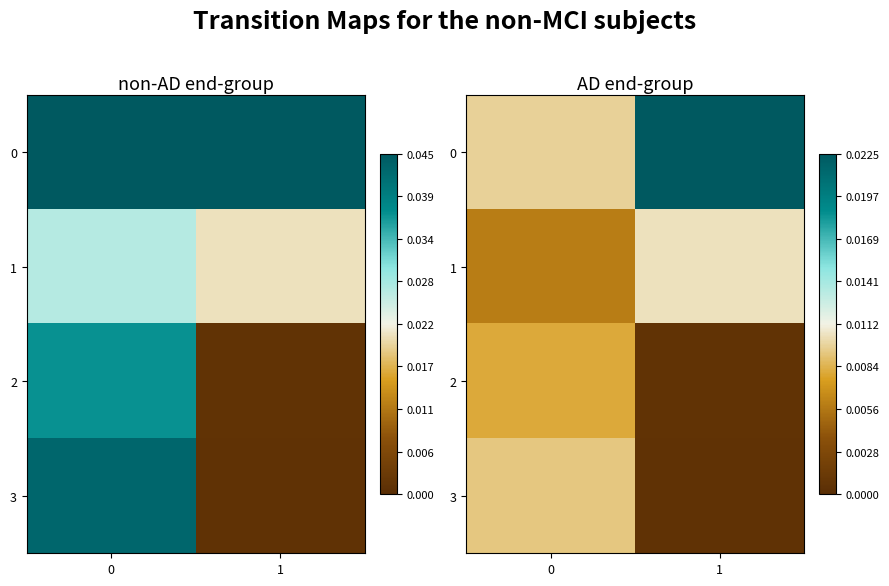

True or false: 3 has a value of 0.5 at 0.

False